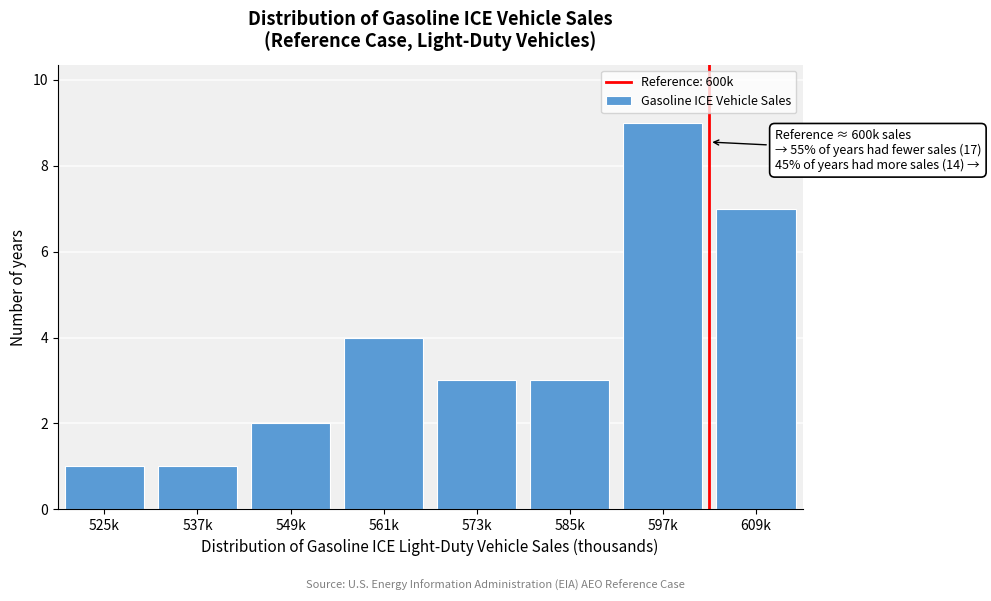

Reading left to right, what are all the values shown in this chart?

1	1	2	4	3	3	9	7